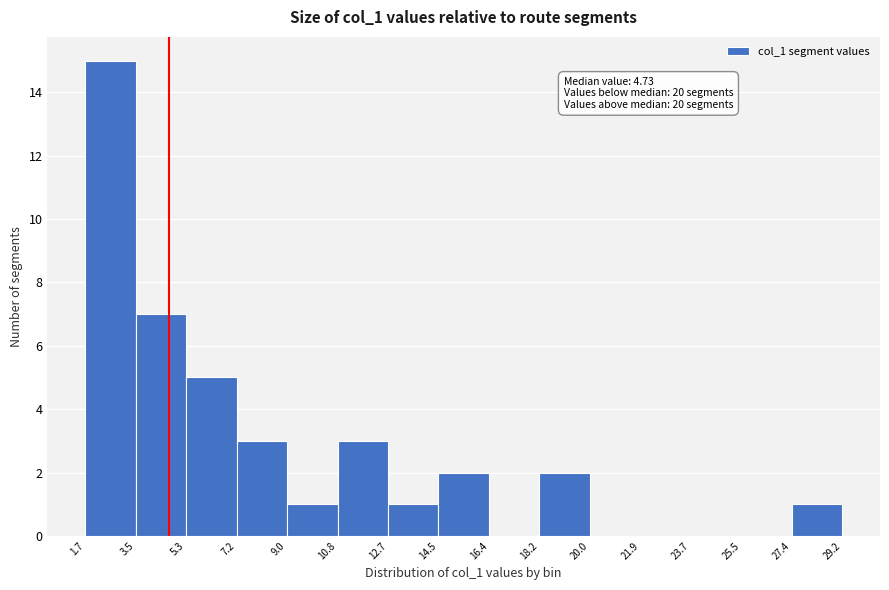

Over which range of the x-axis is the bar tallest?

1.7 to 3.5